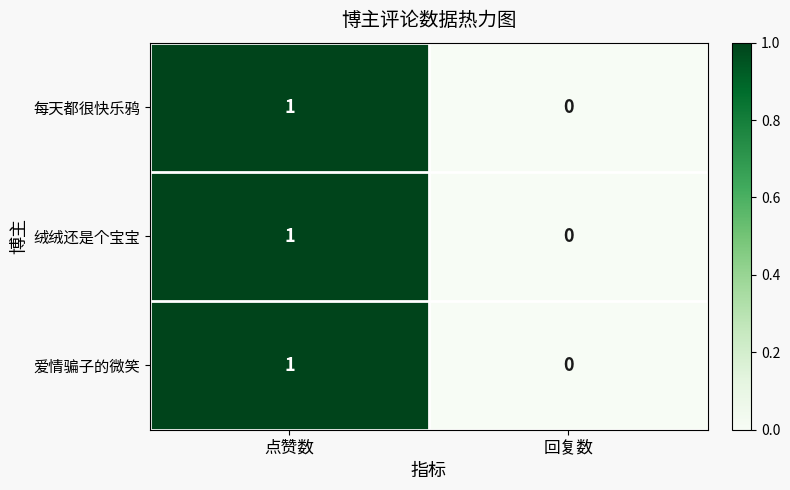

At which category is the sum across all series the highest?

点赞数